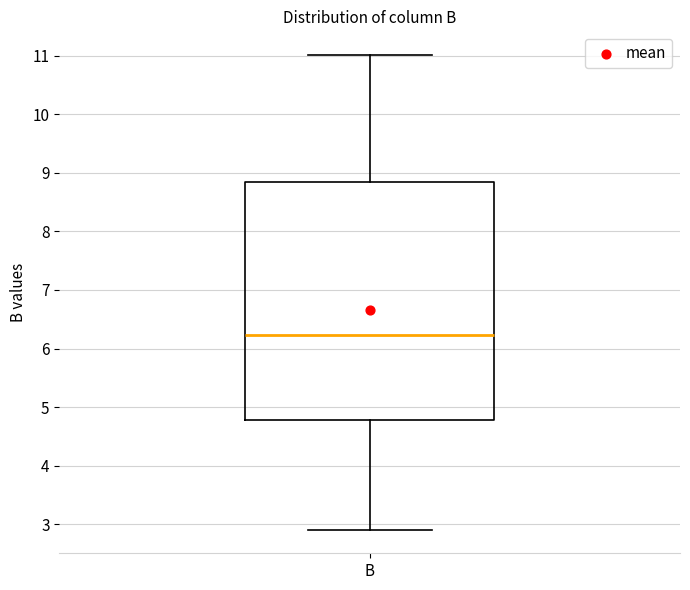

Where does the upper whisker of the box for B end on the y-axis? The values are not printed on the chart, so give them approximately, as read against the axis.

11.0